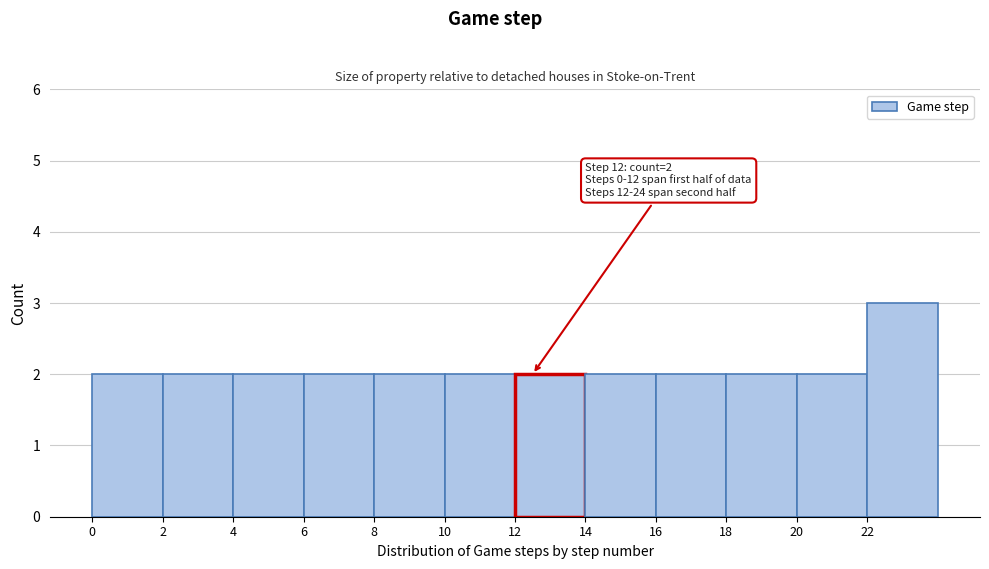

Which range on the x-axis has the tallest bar?

22 to 24